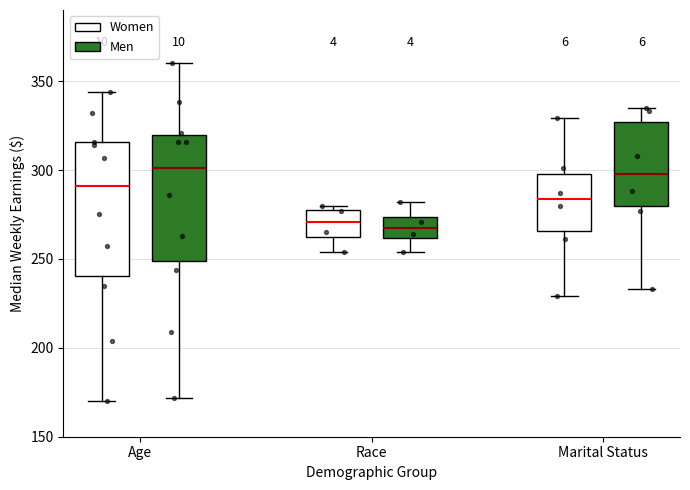

Where is the lower edge of the box for Race (Men) on the y-axis? The values are not printed on the chart, so give them approximately, as read against the axis.

260